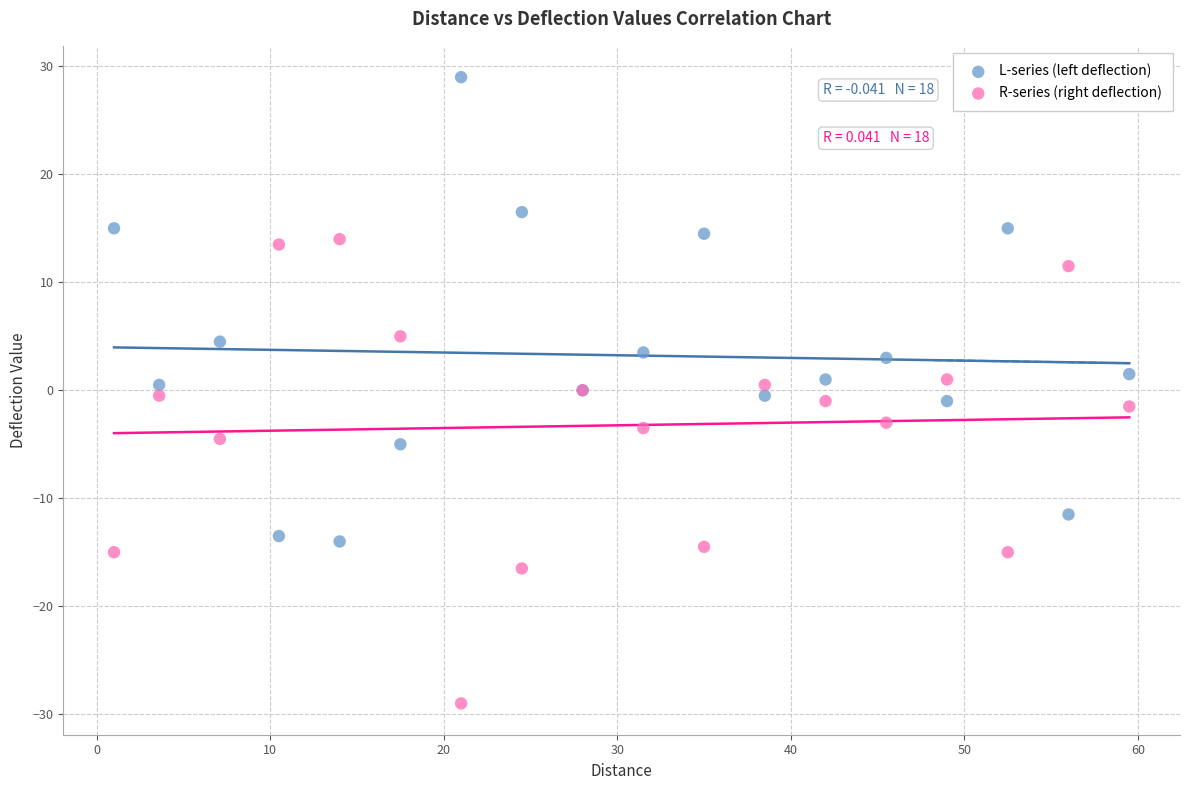

Which series contains the lowest Y value?

R-series (right deflection)